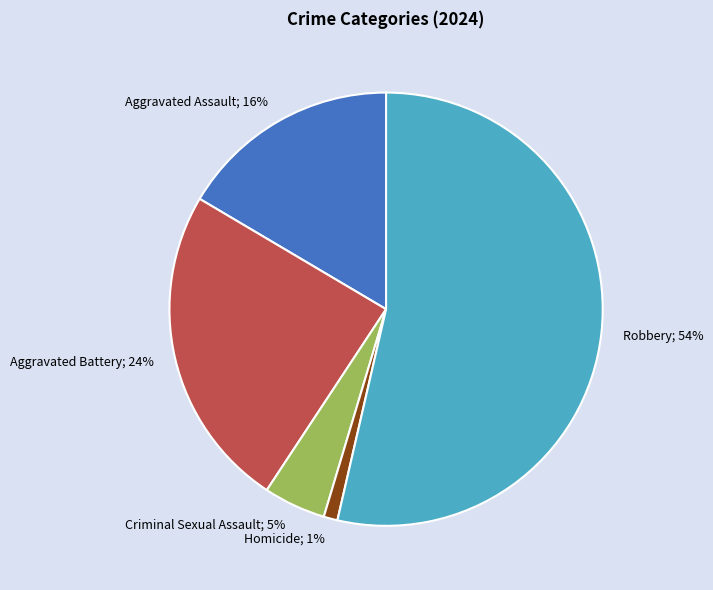

Which slice is the smallest?

Homicide